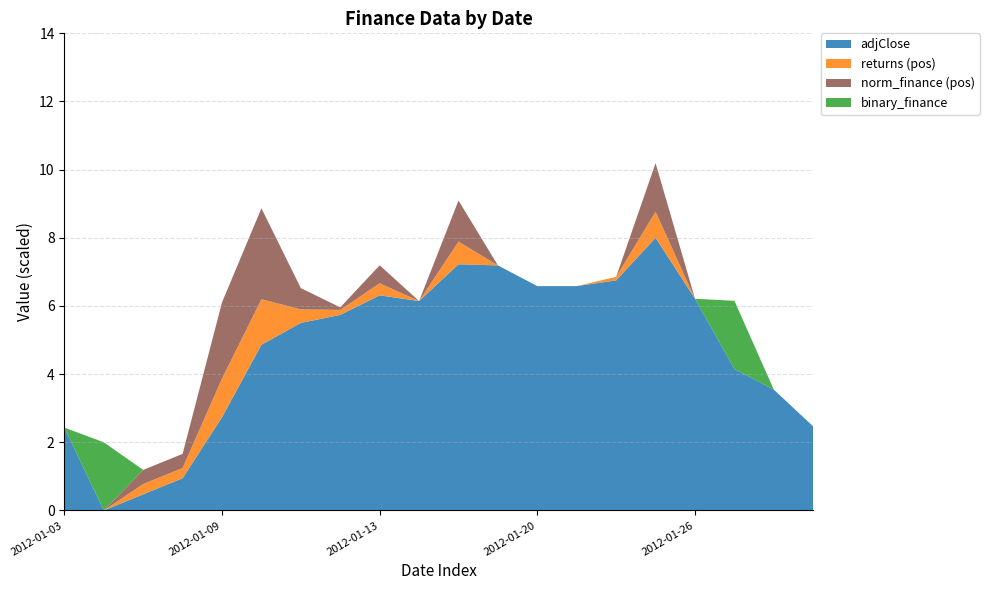

The adjClose series shows 9.2 at 2012-01-13. True or false?

False